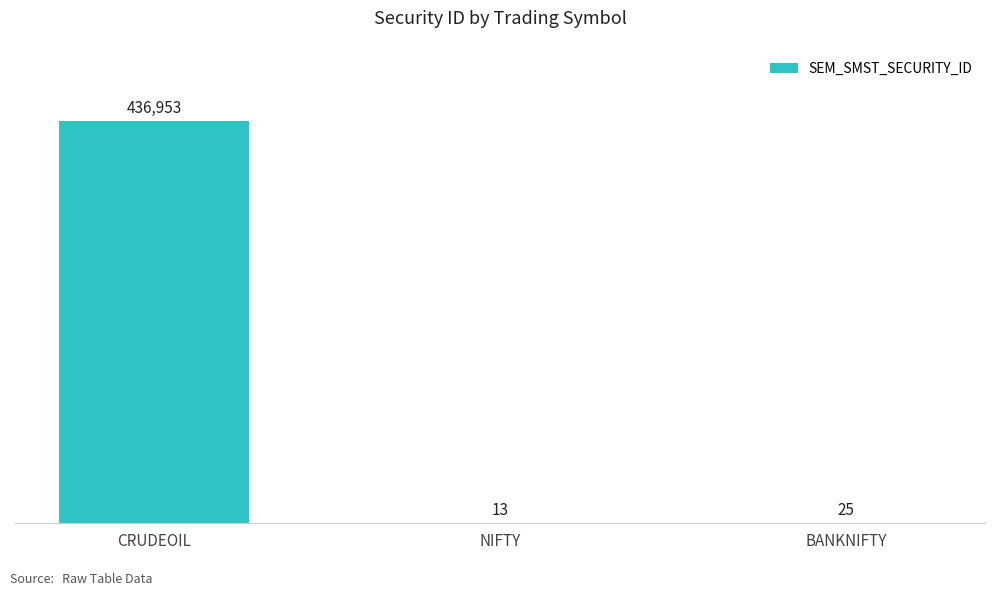

At which category does the chart reach its peak across all series?

CRUDEOIL